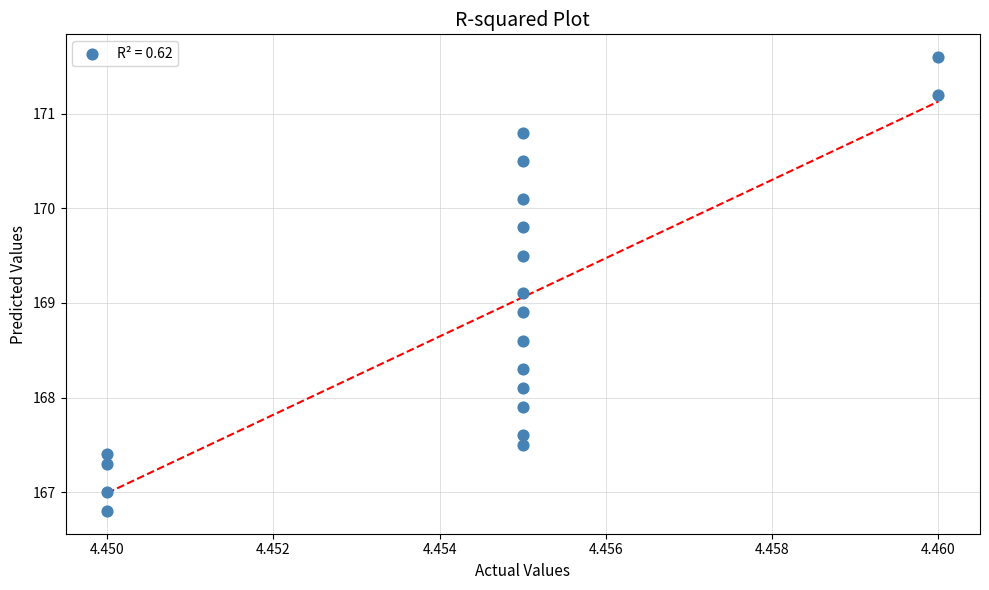

What is the range of Y values (max minus min)?

4.8